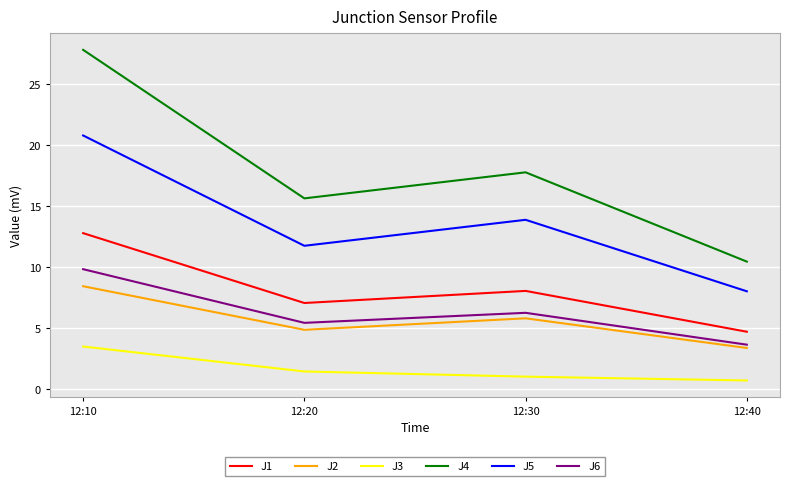

What is the average value of the J6 series?

6.3